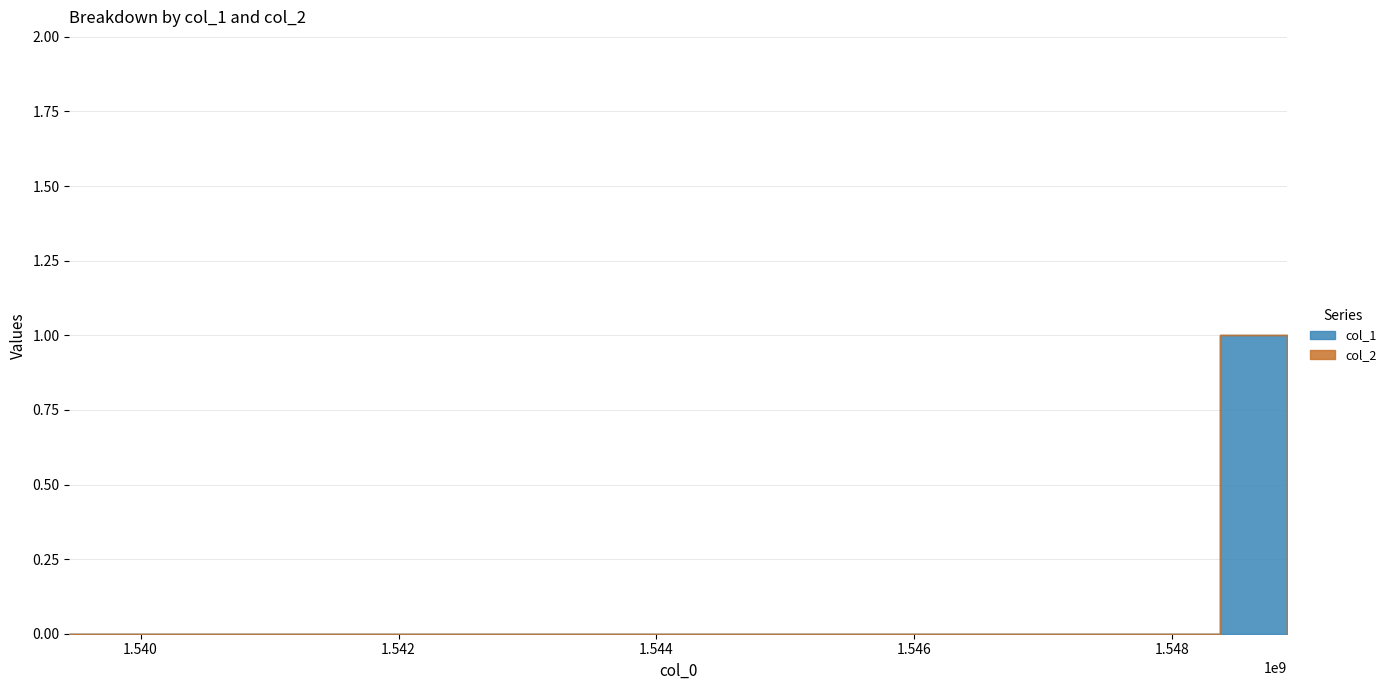

Reading left to right, extract all data points from this chart.

col_1: 0	1	0
col_2: 0	0	0